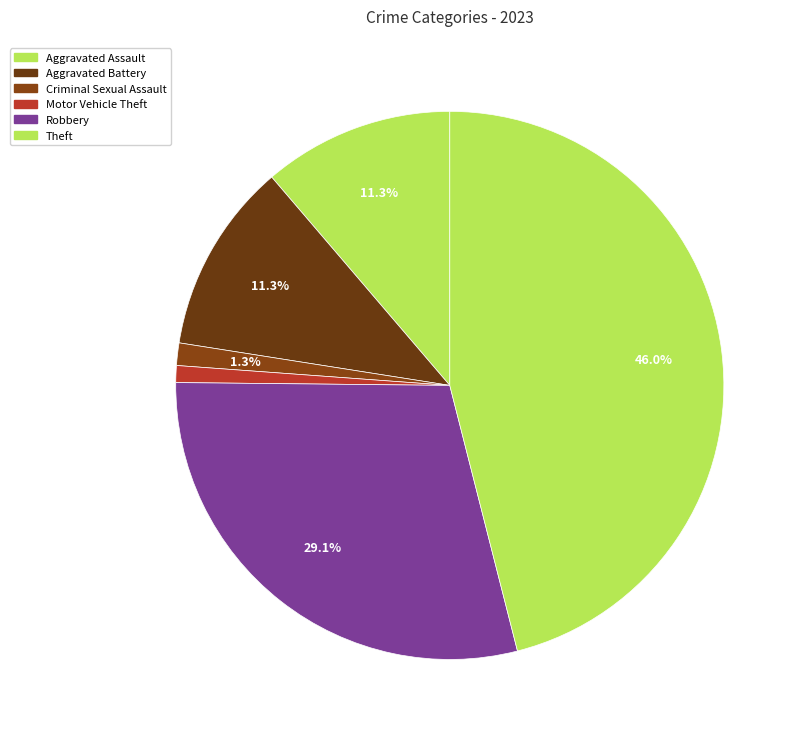

True or false: Robbery accounts for 35% of the total.

False